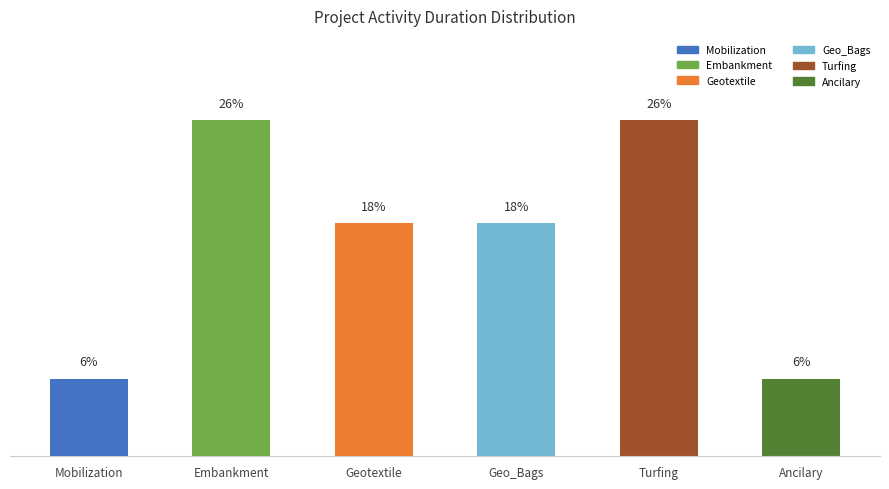

Which has a higher value, Embankment or Ancilary?

Embankment